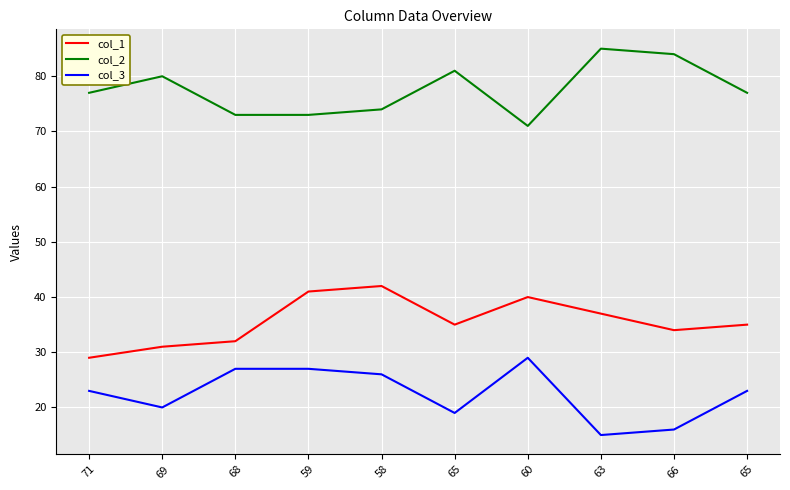

Reading left to right, list all the values displayed in this chart.

col_1: 71=29	69=31	68=32	59=41	58=42	65=35	60=40	63=37	66=34	65=35
col_2: 71=77	69=80	68=73	59=73	58=74	65=81	60=71	63=85	66=84	65=77
col_3: 71=23	69=20	68=27	59=27	58=26	65=19	60=29	63=15	66=16	65=23